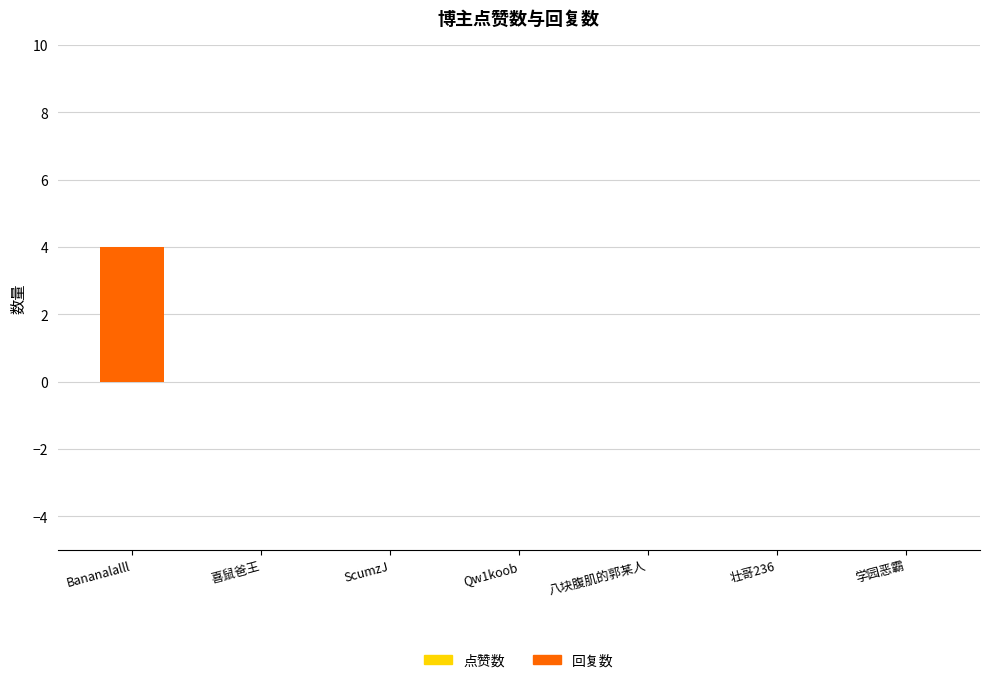

The chart shows a value of 6 at Bananalalll. True or false?

False